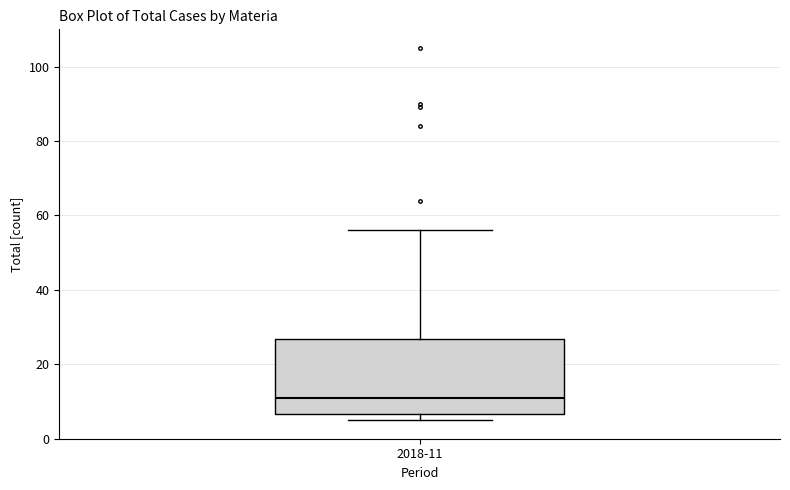

Read this box plot against the y-axis: the position of the median line, the range covered by the box, and the ends of both whiskers. The values are not printed on the chart, so give them approximately, as read against the axis.

median 12, box 6 to 26, whiskers 6 (just below the box's lower edge) to 56